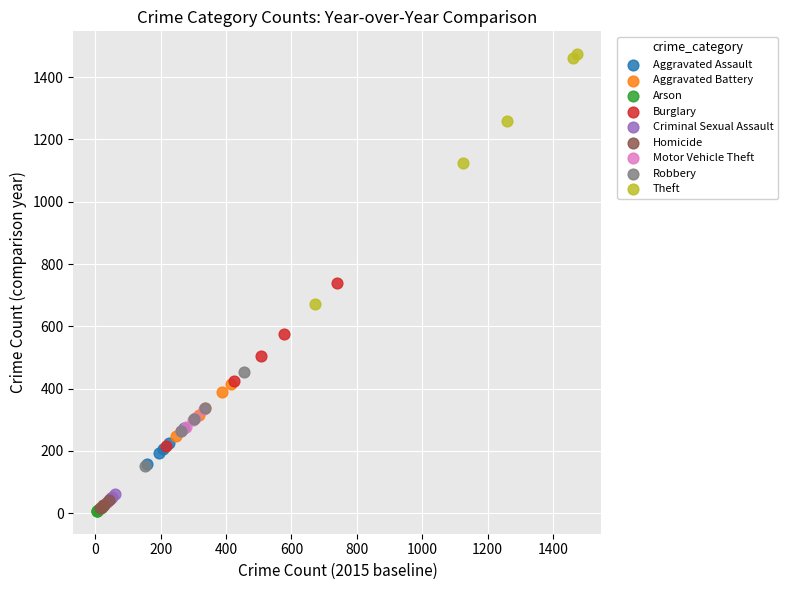

Which series has the widest spread of Y values?

Theft